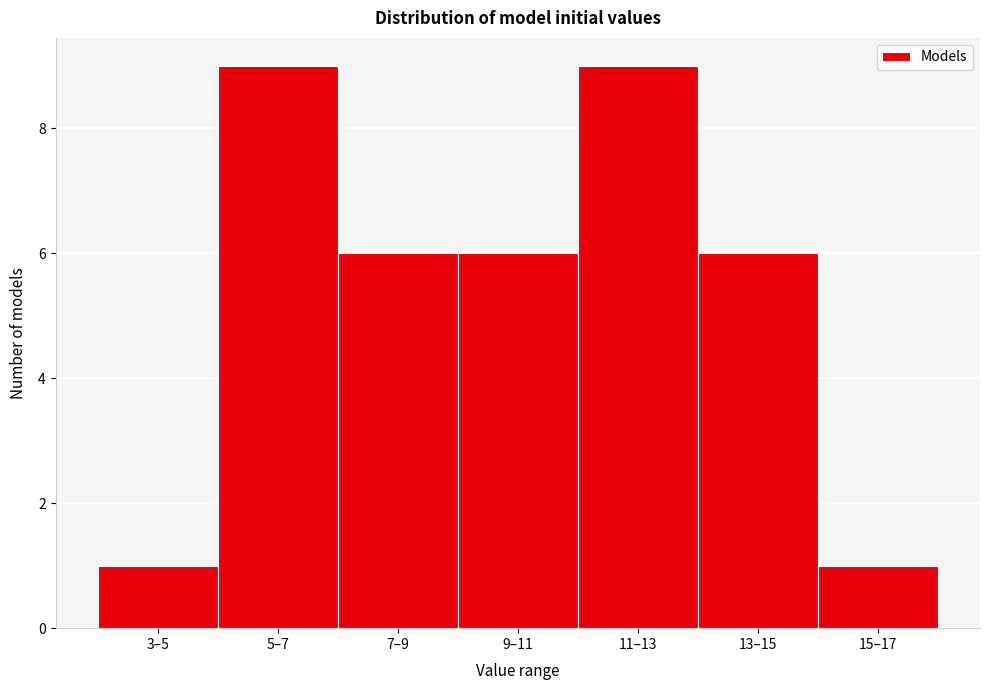

Reading right to left, list all the values displayed in this chart.

15–17=1	13–15=6	11–13=9	9–11=6	7–9=6	5–7=9	3–5=1